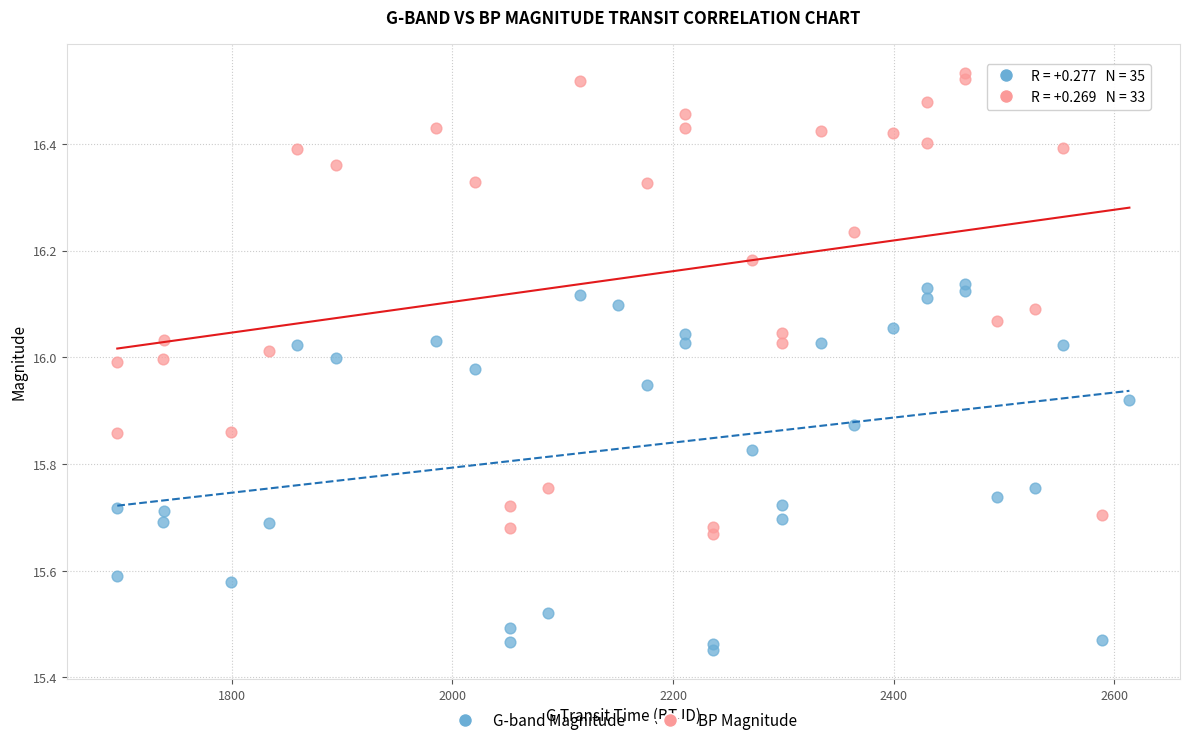

Which series contains the highest Y value?

BP Magnitude